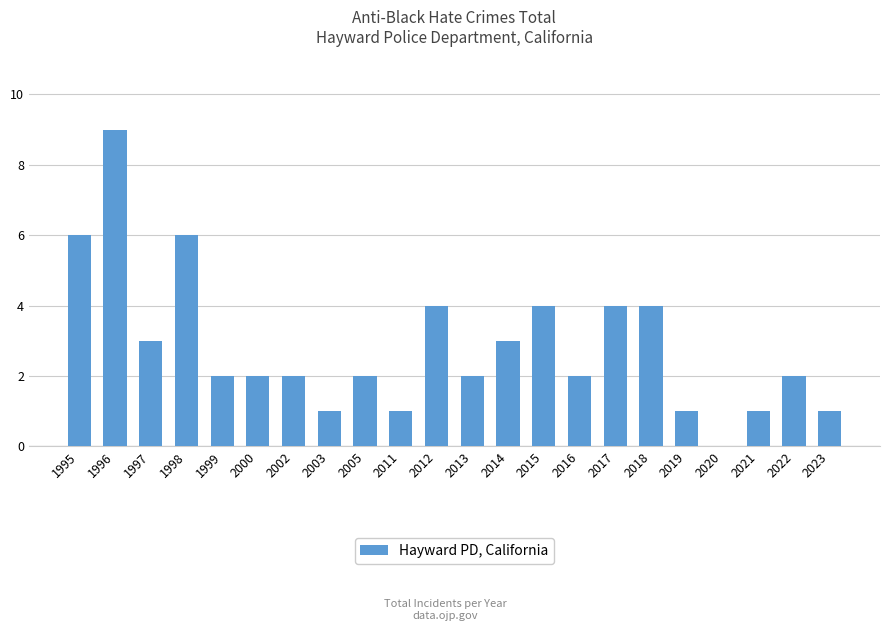

What is the difference between the values at 2019 and 2020?

1